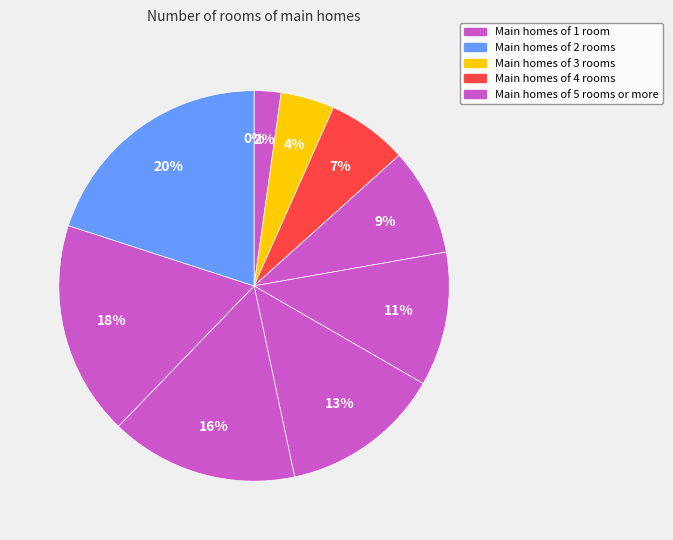

Is it true that [60-70) is 4% of the pie?

False